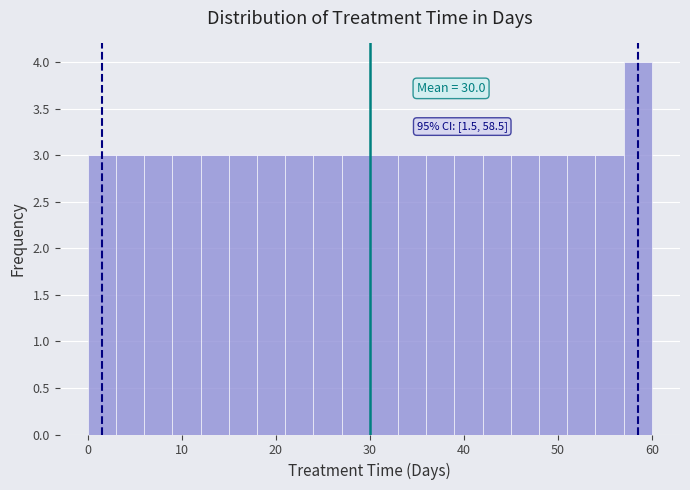

Around what value on the x-axis is the tallest bar? Give the approximate position of its centre, as read against the axis.

59